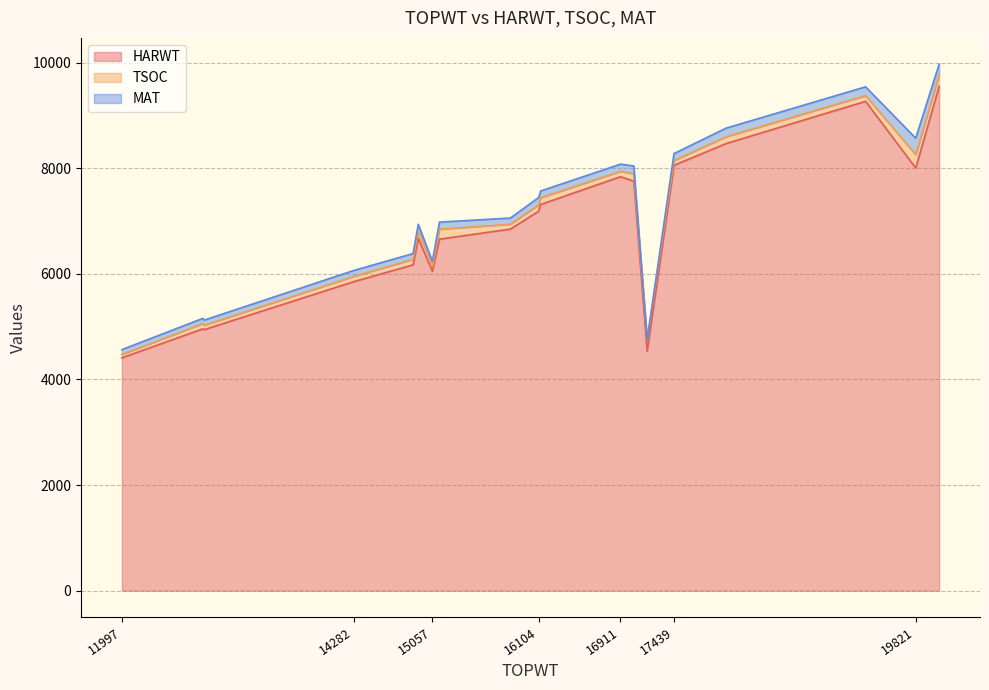

Is it true that MAT equals 115 at 20052?

False